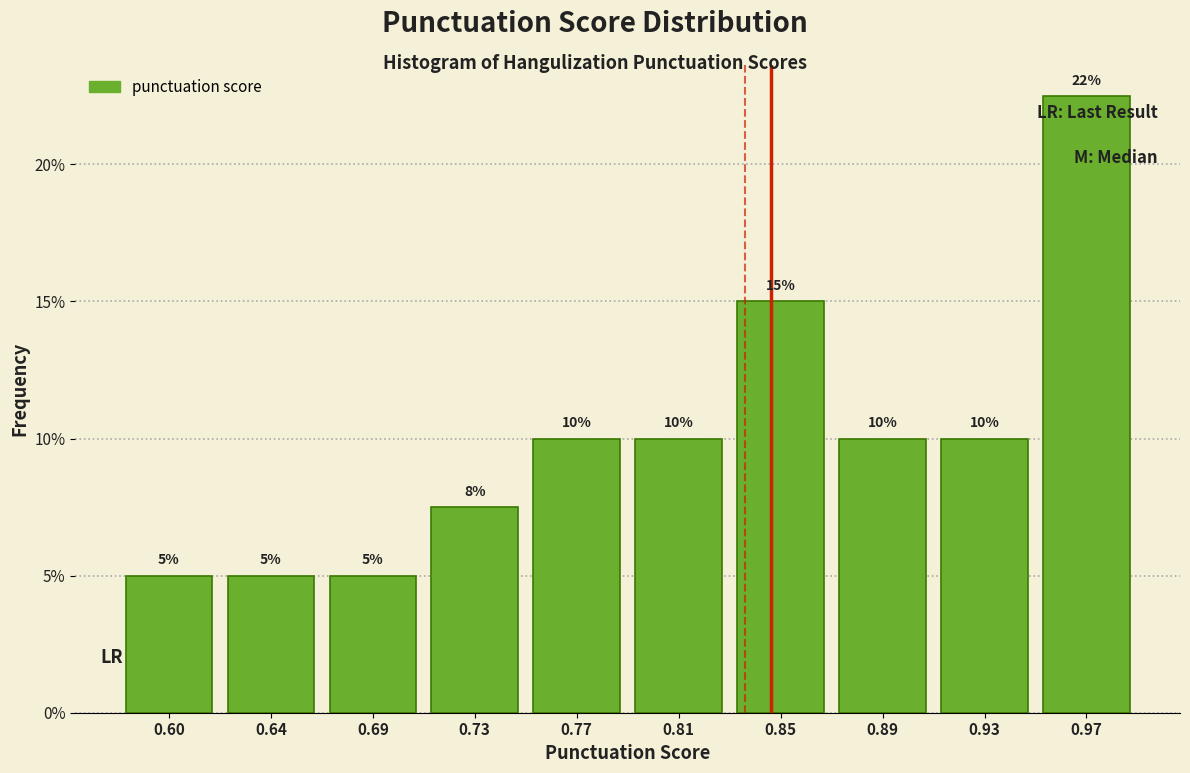

True or false: the data shows 22.5 at 0.97.

True